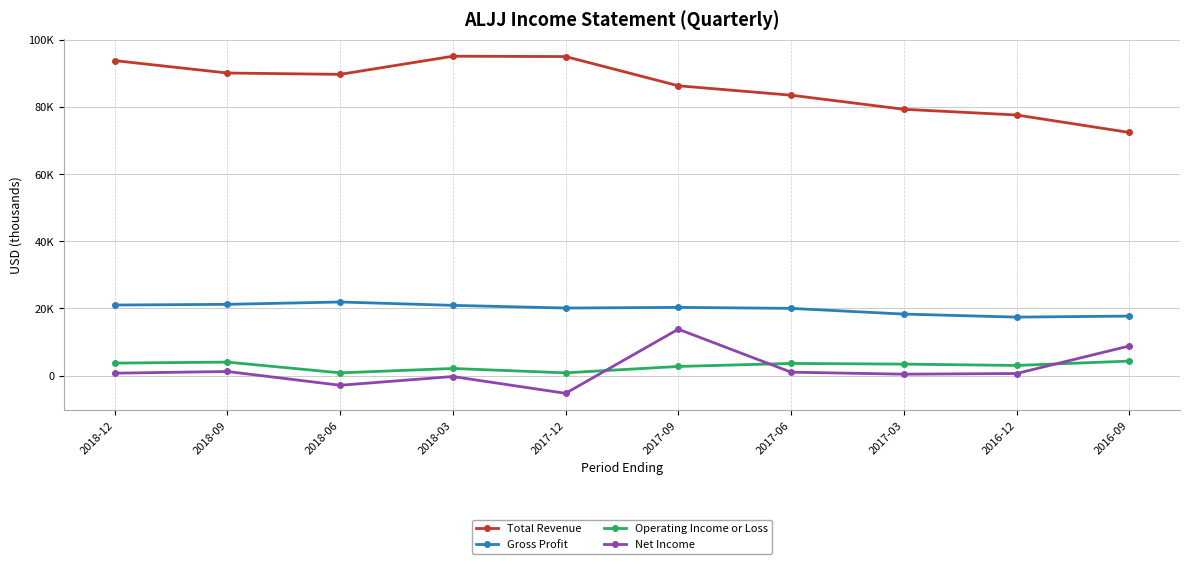

Does the chart have visible grid lines?

Yes